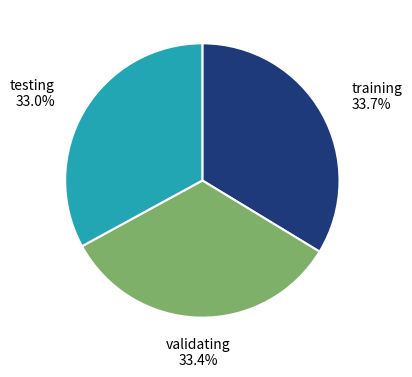

What is the ratio of the value at testing to the value at validating?

1.0